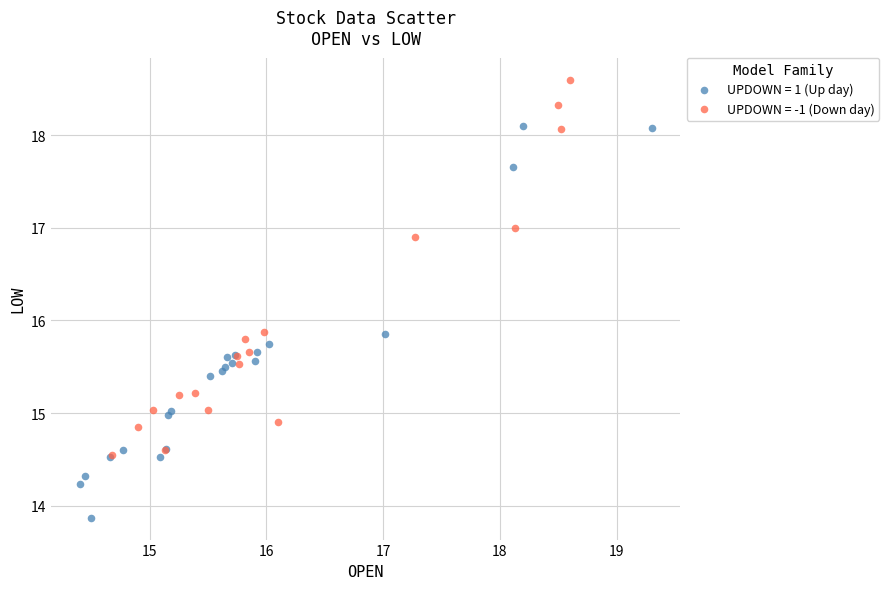

Which series contains the highest Y value?

UPDOWN = -1 (Down day)